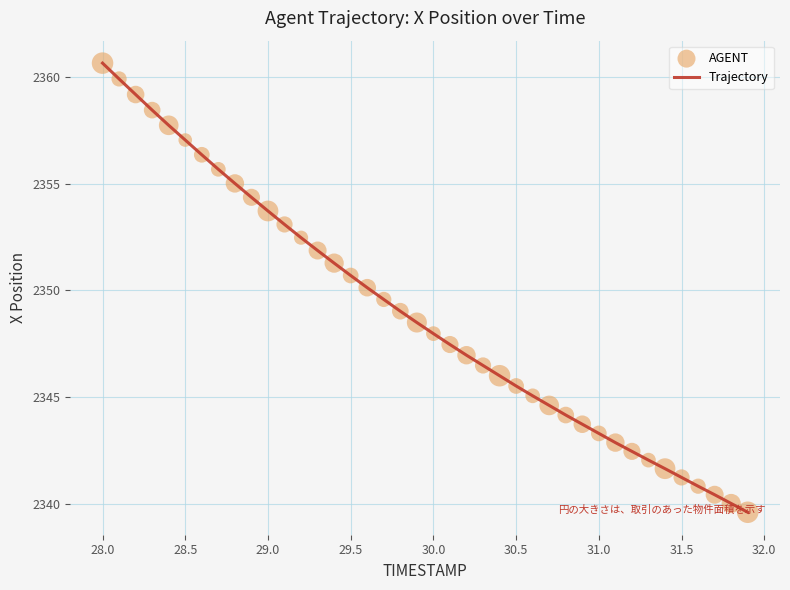

What is the smallest value displayed?

2339.6